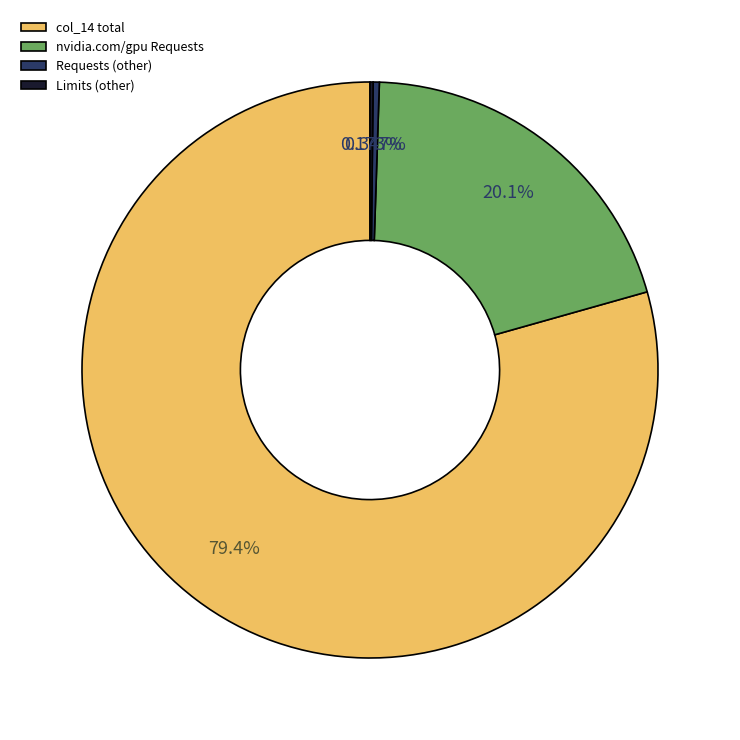

Does col_14 total represent more than half of the total?

Yes